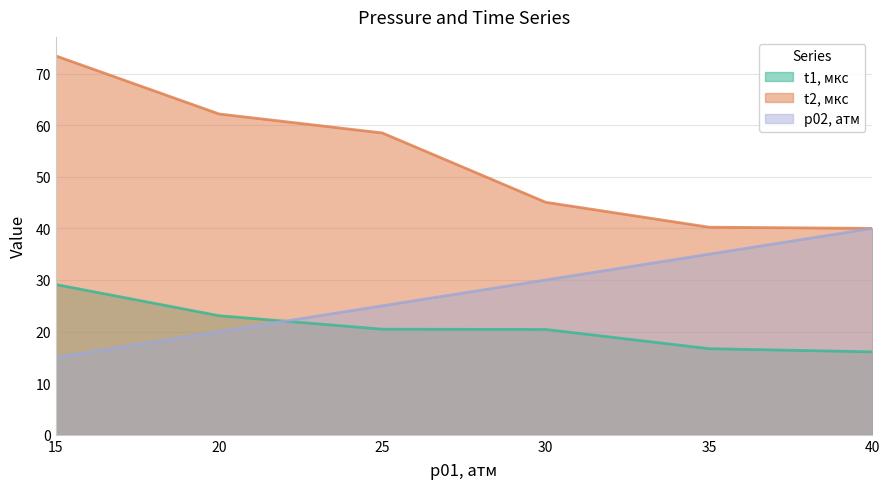

What is the sum of all p02, атм values?

165.0